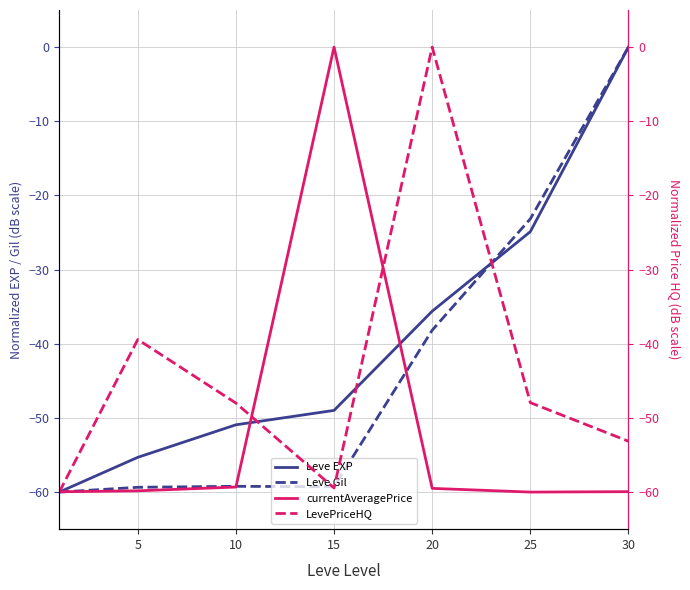

True or false: LevePriceHQ has more than 2 points higher than both neighbors.

False